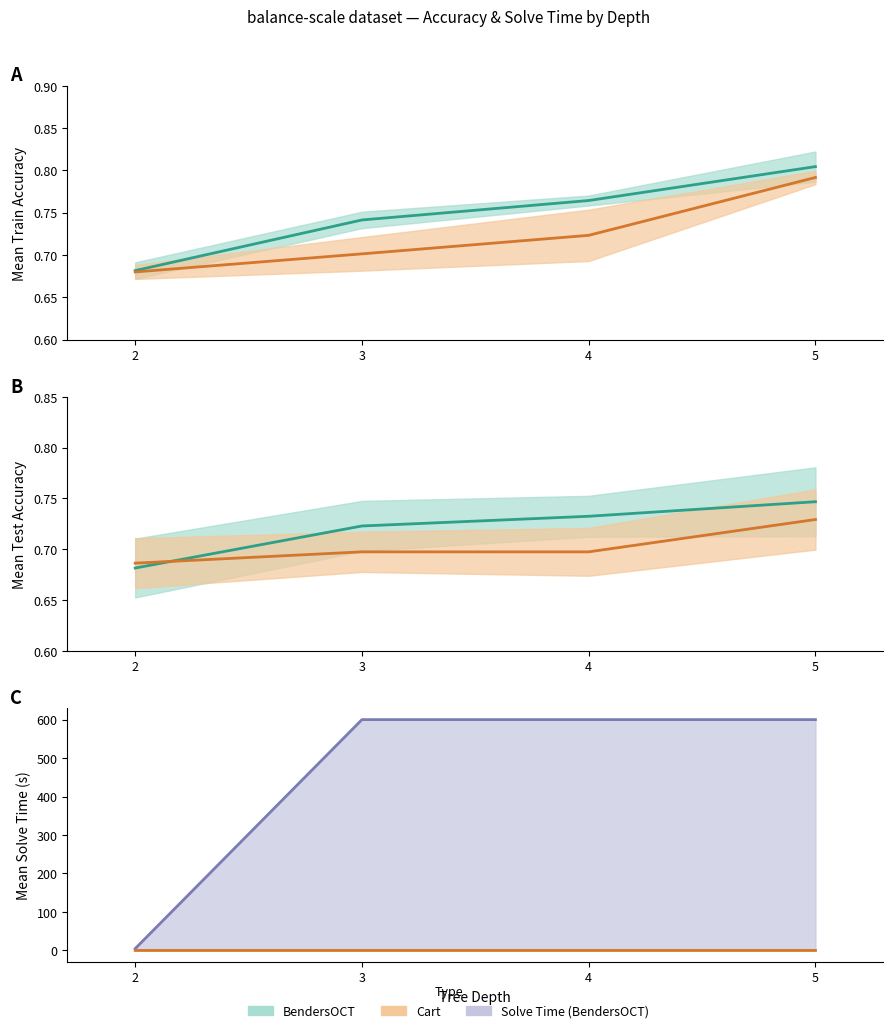

True or false: Cart mean train acc has more than 1 points higher than both neighbors.

False